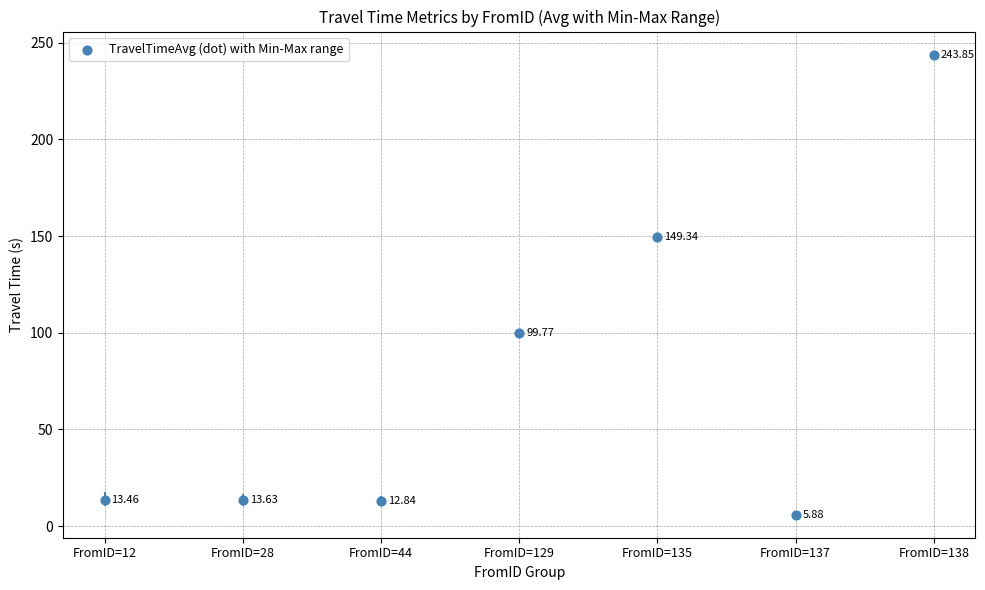

What is the range of Y values (max minus min)?

238.0